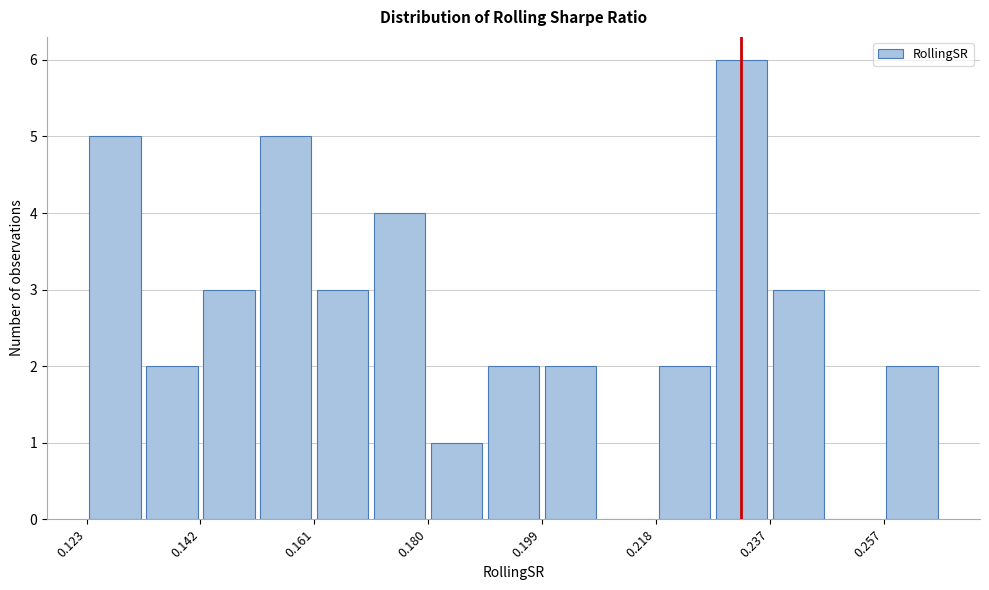

Reading left to right, transcribe this chart: for each bar, give the range it covers on the x-axis and its height. Neither the bar edges nor the heights are printed on the chart, so give them approximately, as read against the axes.

0.122 to 0.132: 5
0.132 to 0.142: 2
0.142 to 0.152: 3
0.152 to 0.160: 5
0.160 to 0.170: 3
0.170 to 0.180: 4
0.180 to 0.190: 1
0.190 to 0.200: 2
0.200 to 0.208: 2
0.208 to 0.218: 0
0.218 to 0.228: 2
0.228 to 0.238: 6
0.238 to 0.246: 3
0.246 to 0.256: 0
0.256 to 0.266: 2